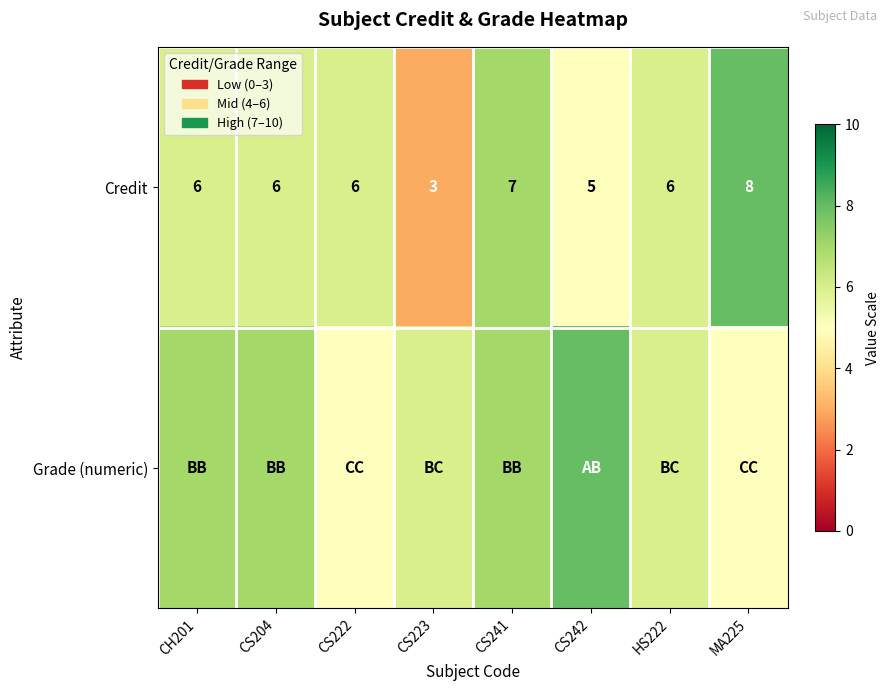

What is the lowest value of the Credit series?

3